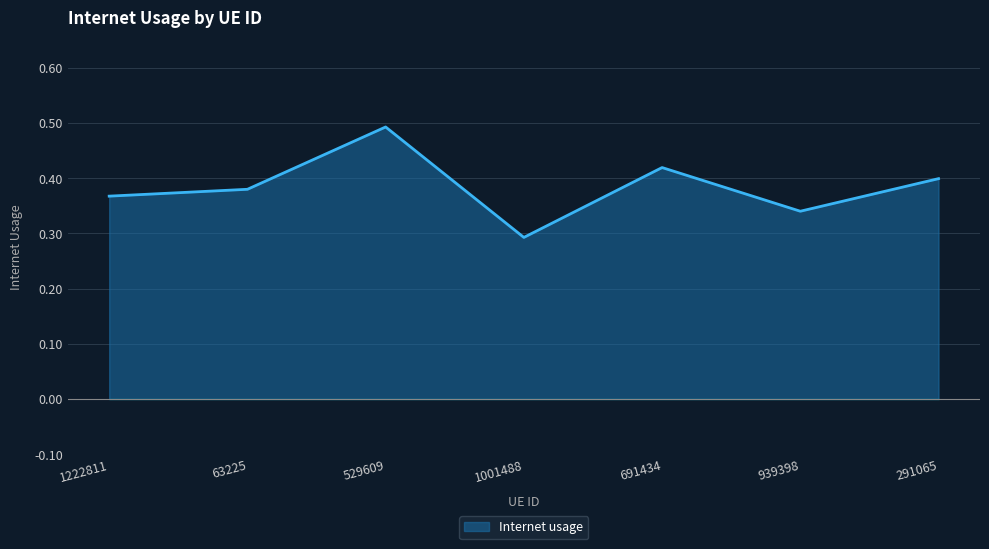

Where is the first local maximum?

529609